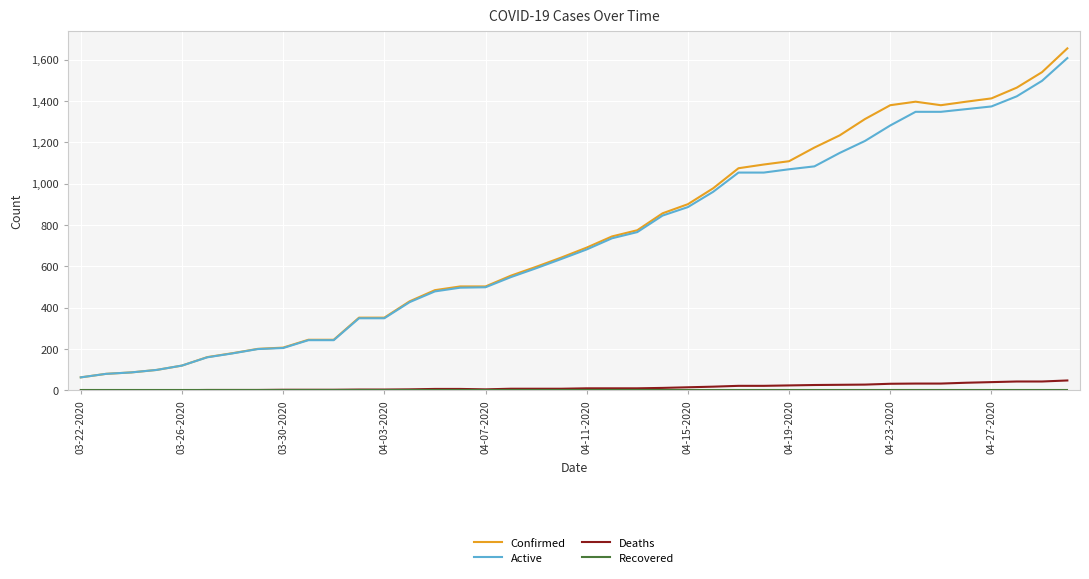

True or false: Deaths and Confirmed intersect in this chart.

False